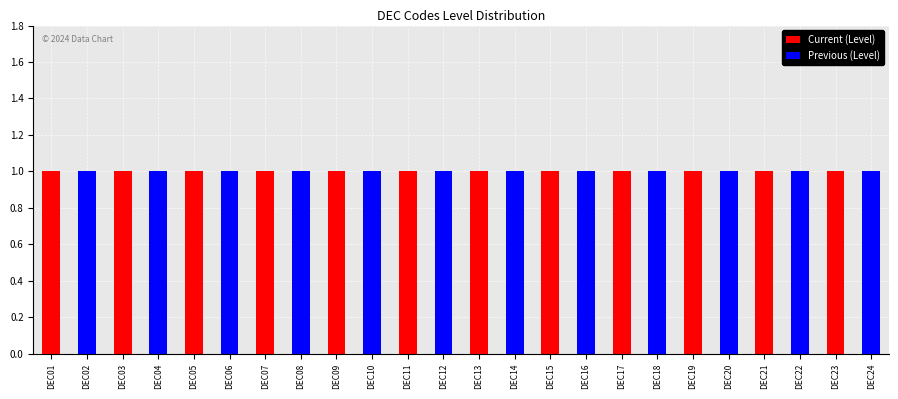

What is the maximum value for Current (Level)?

1